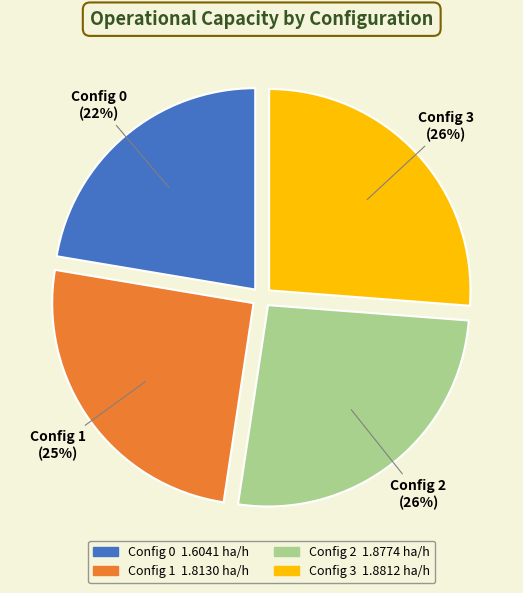

Does any single category account for the majority?

No